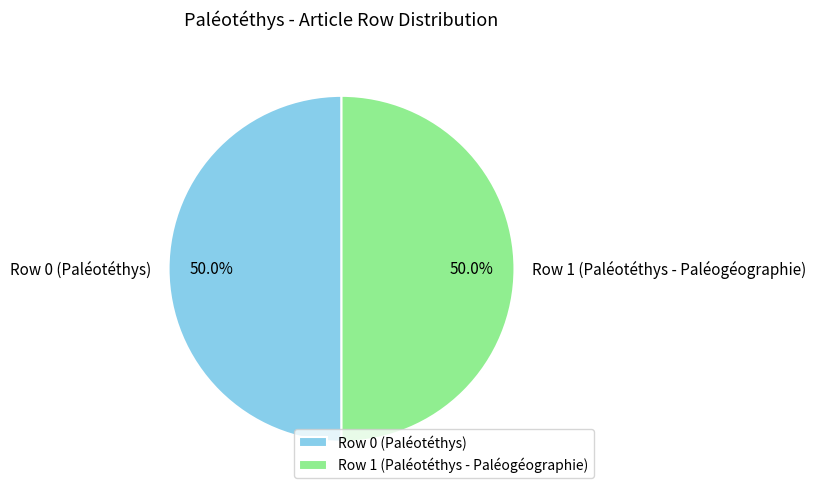

Combined, do Row 0 (Paléotéthys) and Row 1 (Paléotéthys - Paléogéographie) account for over 50%?

Yes